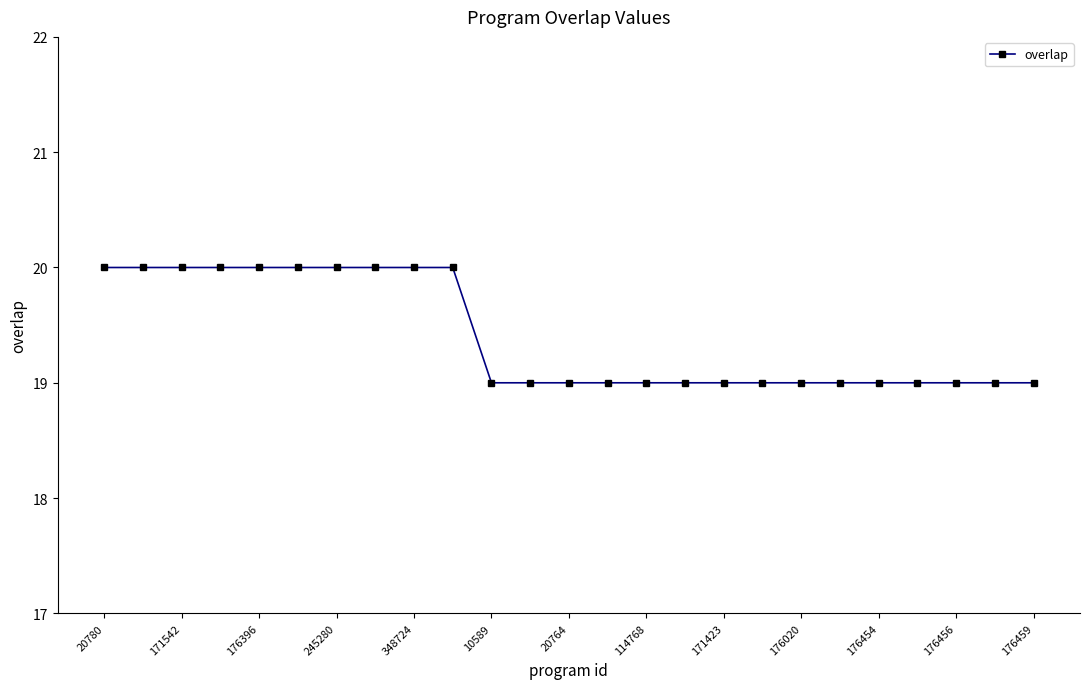

What is the difference between the maximum and minimum values?

1